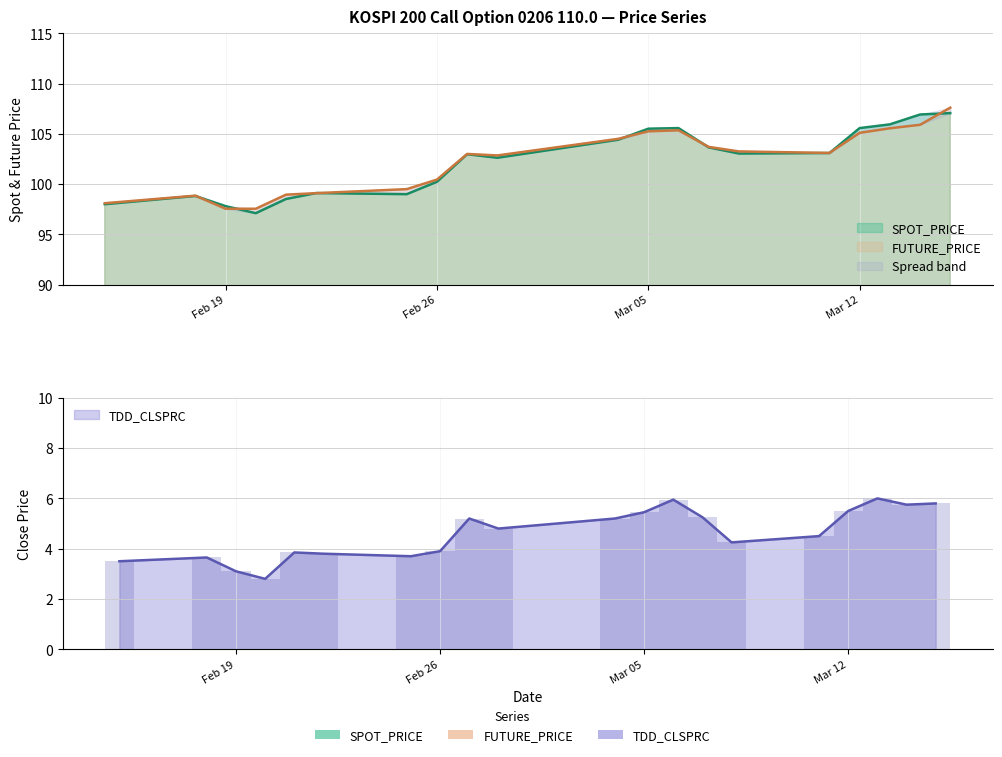

True or false: TDD_CLSPRC has a value of 6.3 at 2002-03-11.

False